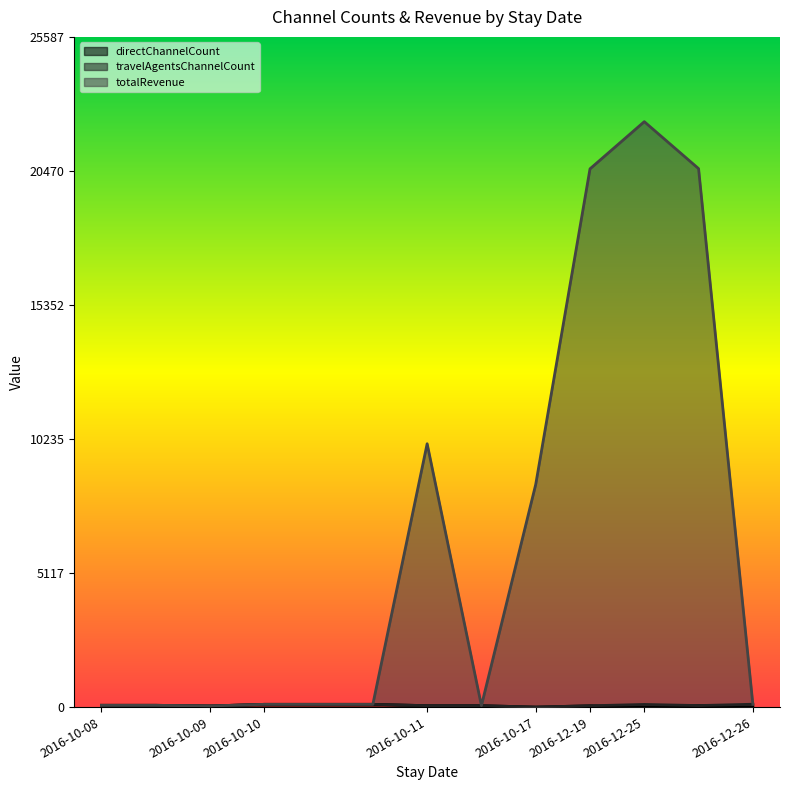

At which category is the sum across all series the highest?

2016-12-25